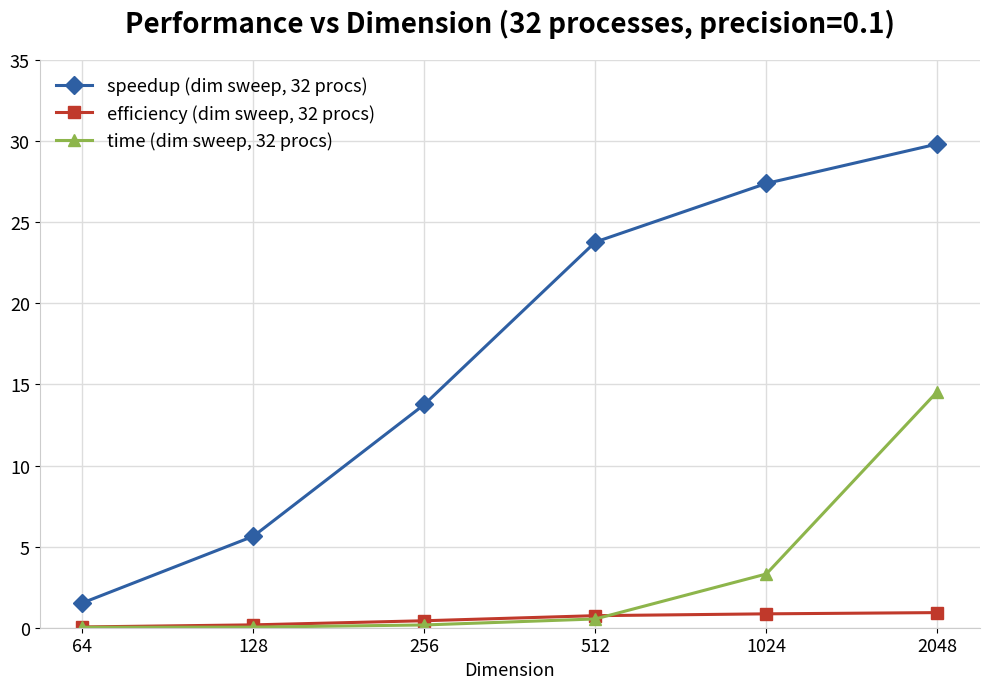

Is it true that speedup (dim sweep, 32 procs) equals 33.4 at 512?

False